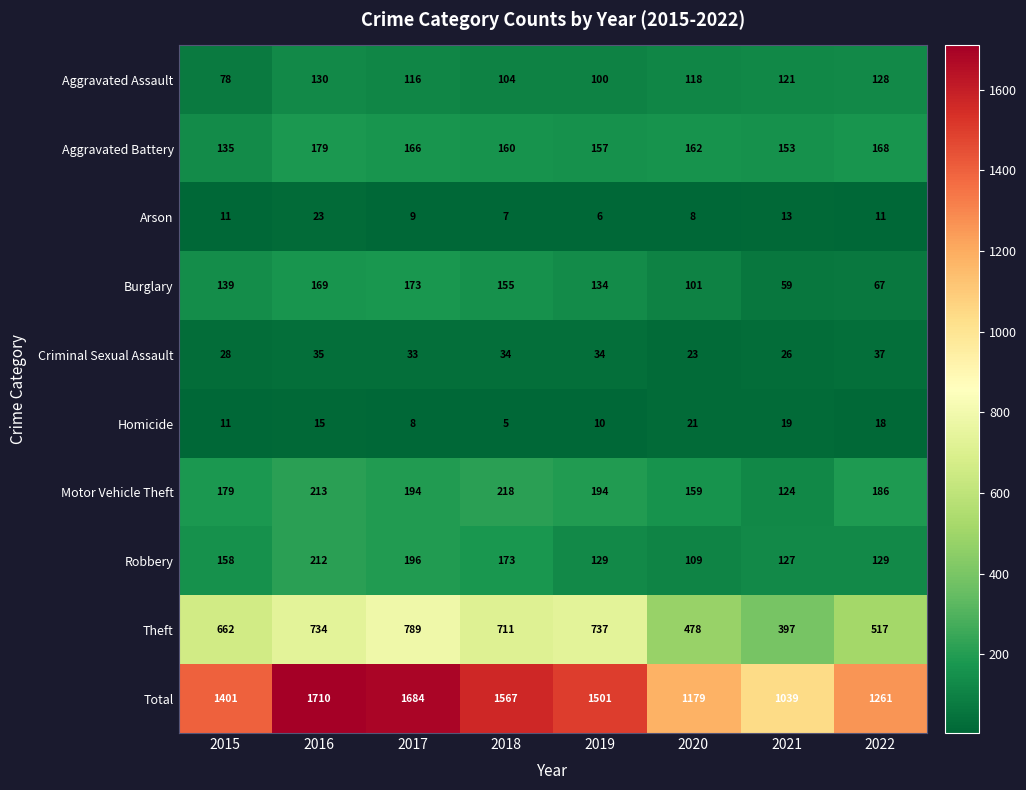

The value of Aggravated Assault at 2016 is 180. True or false?

False